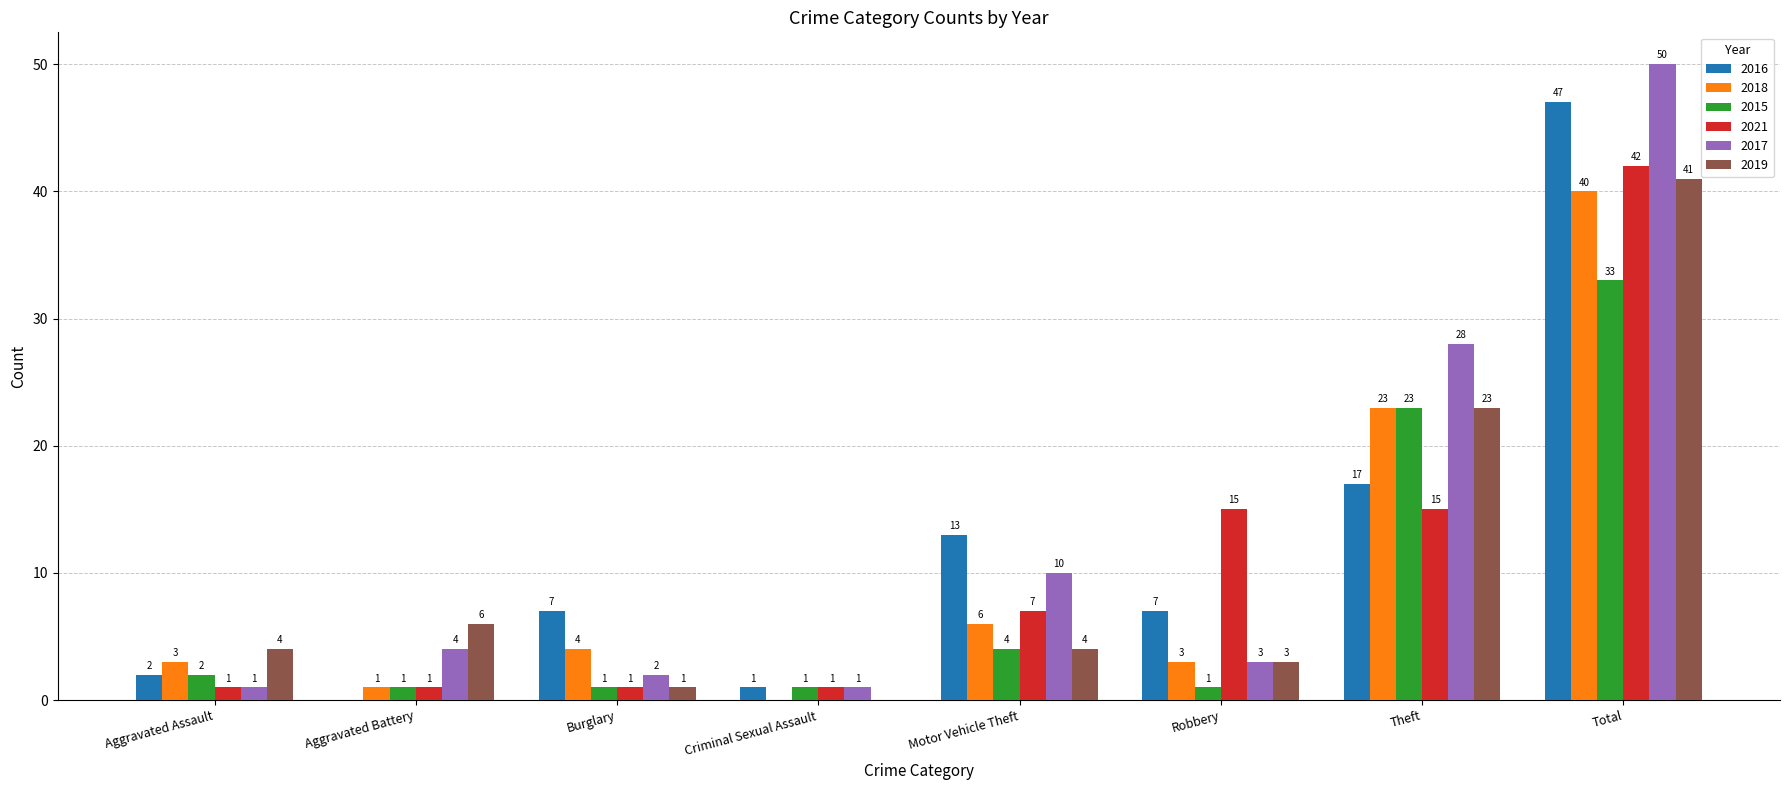

What is the average value of the 2017 series?

12